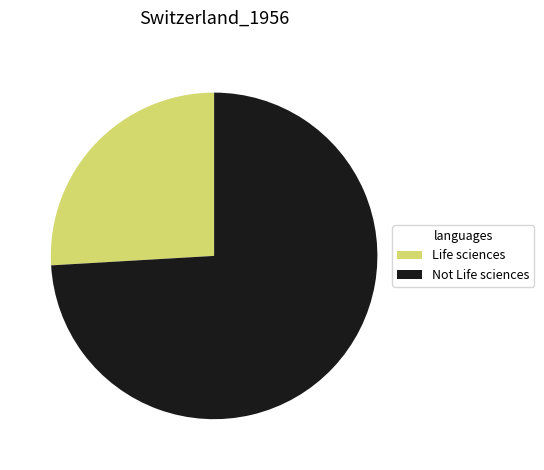

Which category accounts for the majority?

Not Life sciences